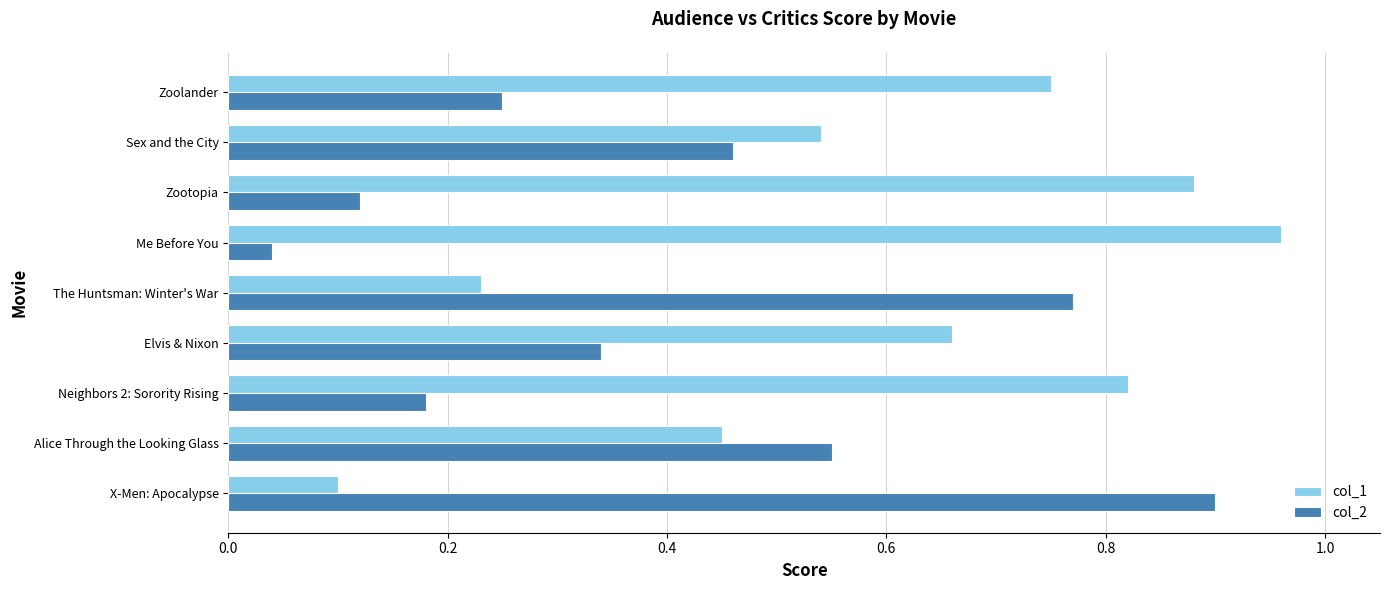

At which category does the chart reach its peak across all series?

Me Before You